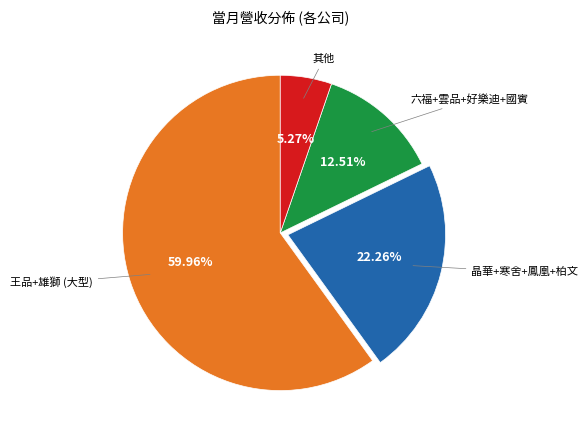

Is there a majority slice in this chart?

Yes